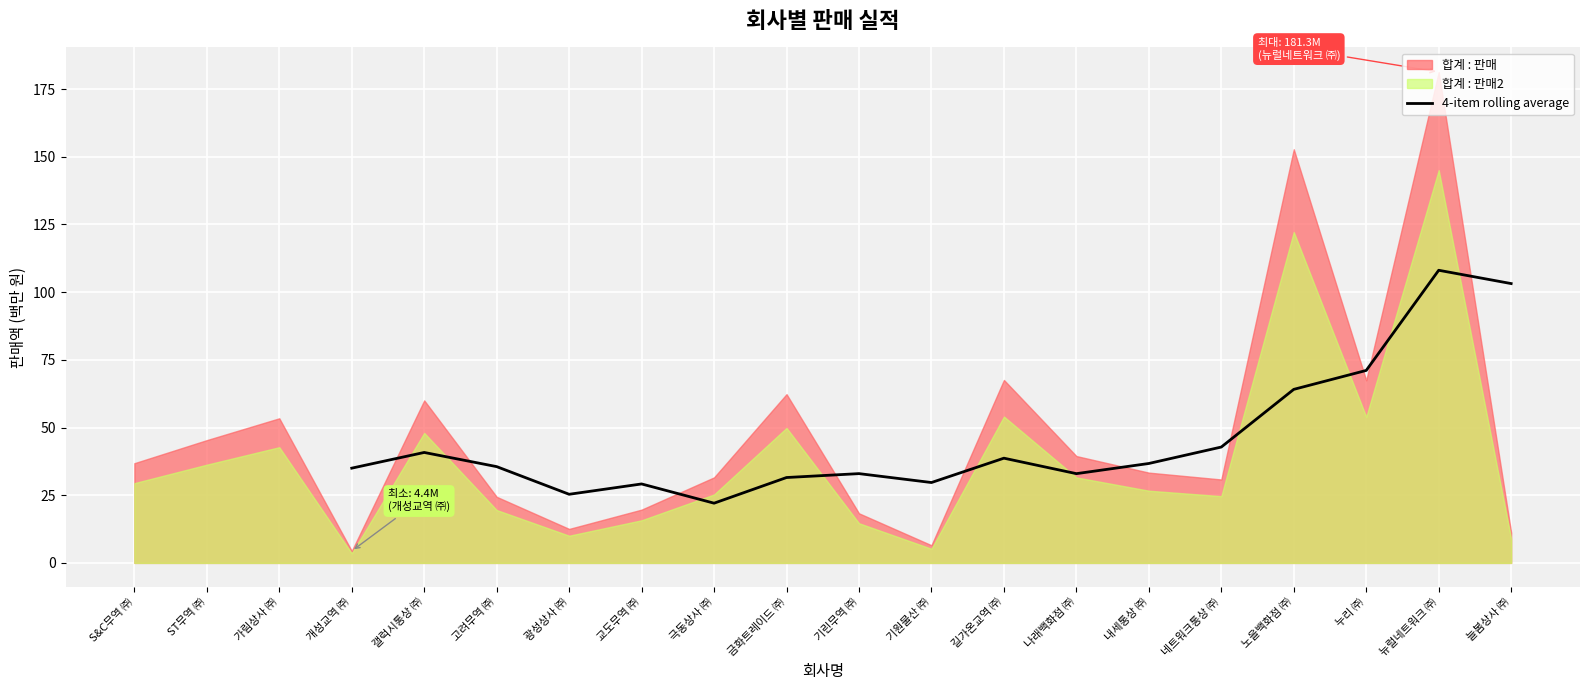

Between 고려무역 ㈜ and 갤럭시통상 ㈜, which is larger?

갤럭시통상 ㈜